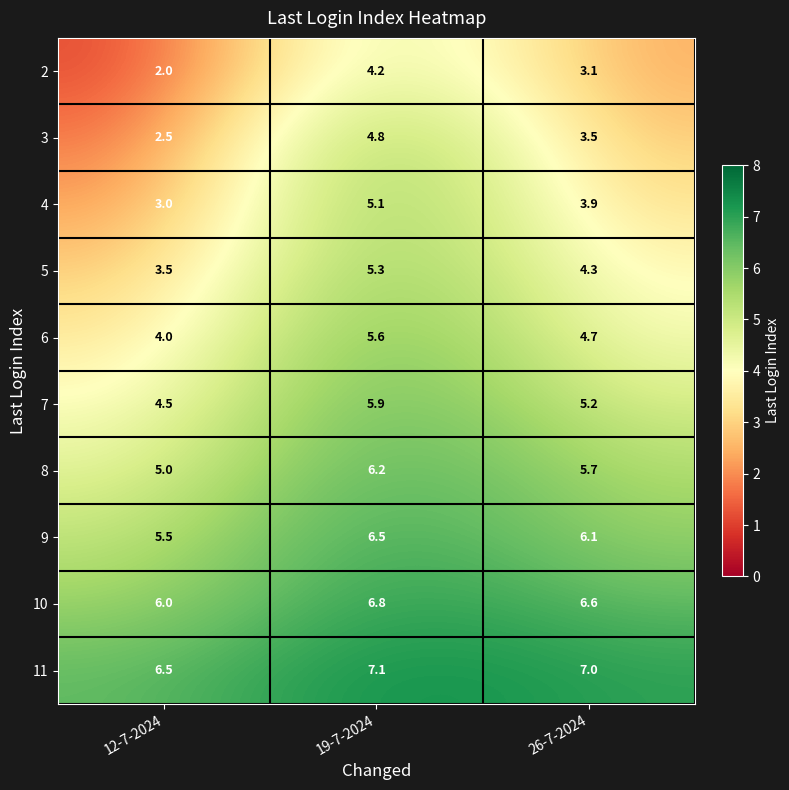

True or false: 8 has a value of 2.5 at 12-7-2024.

False